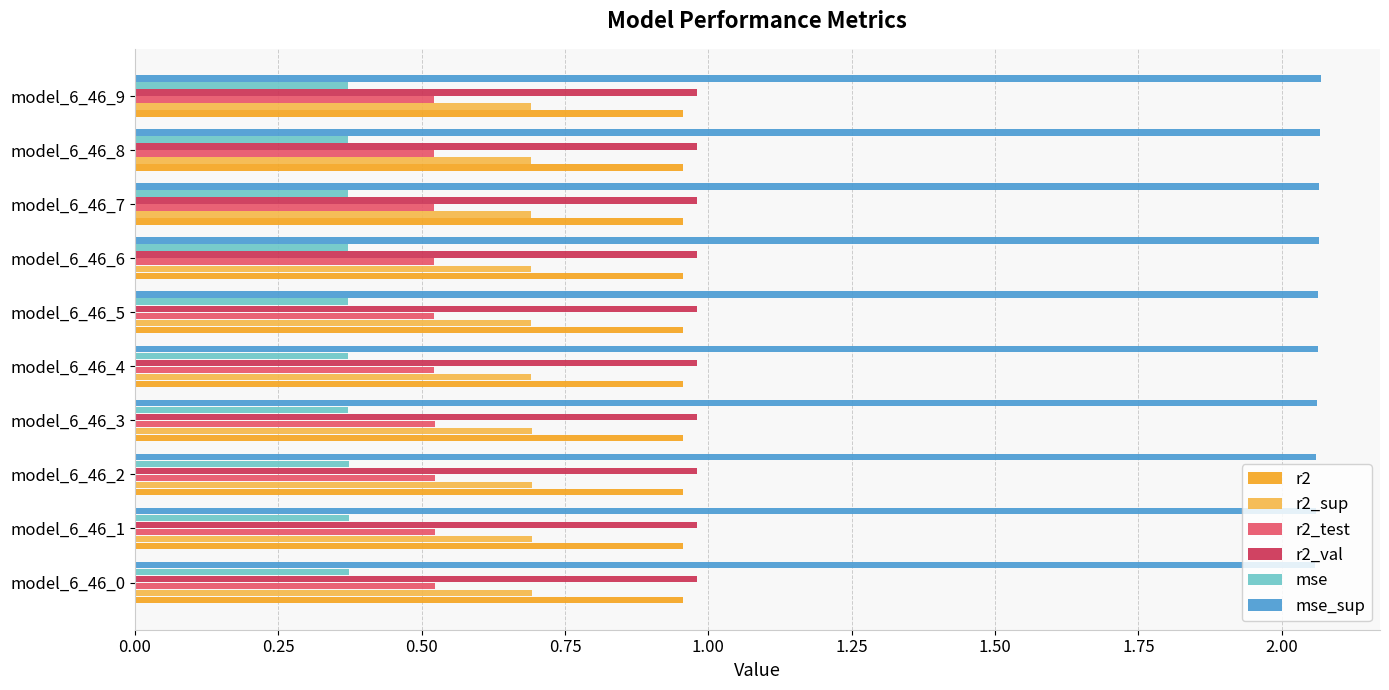

True or false: mse has a value of 0.5 at model_6_46_2.

False